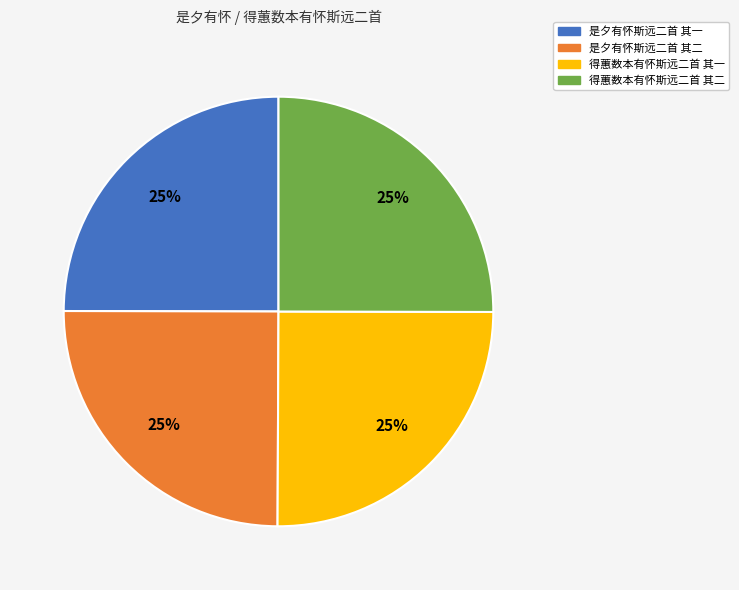

Is 是夕有怀斯远二首 其二 the majority of the pie?

No